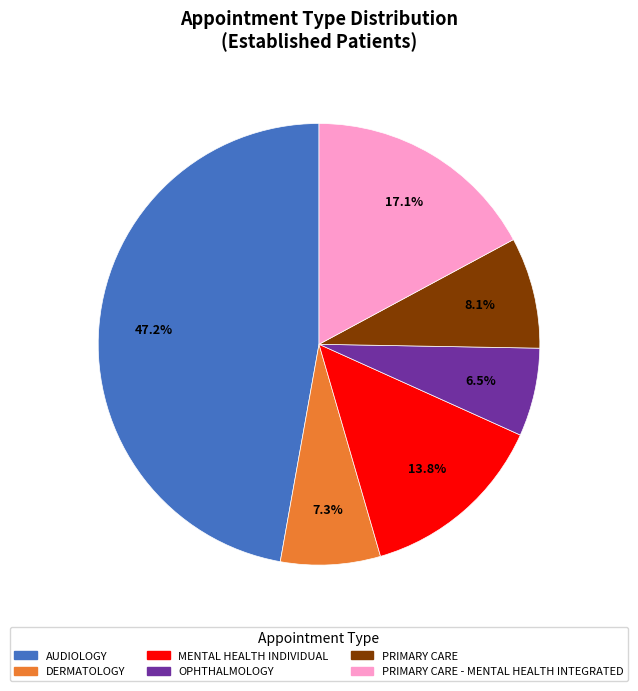

Is there a majority slice in this chart?

No